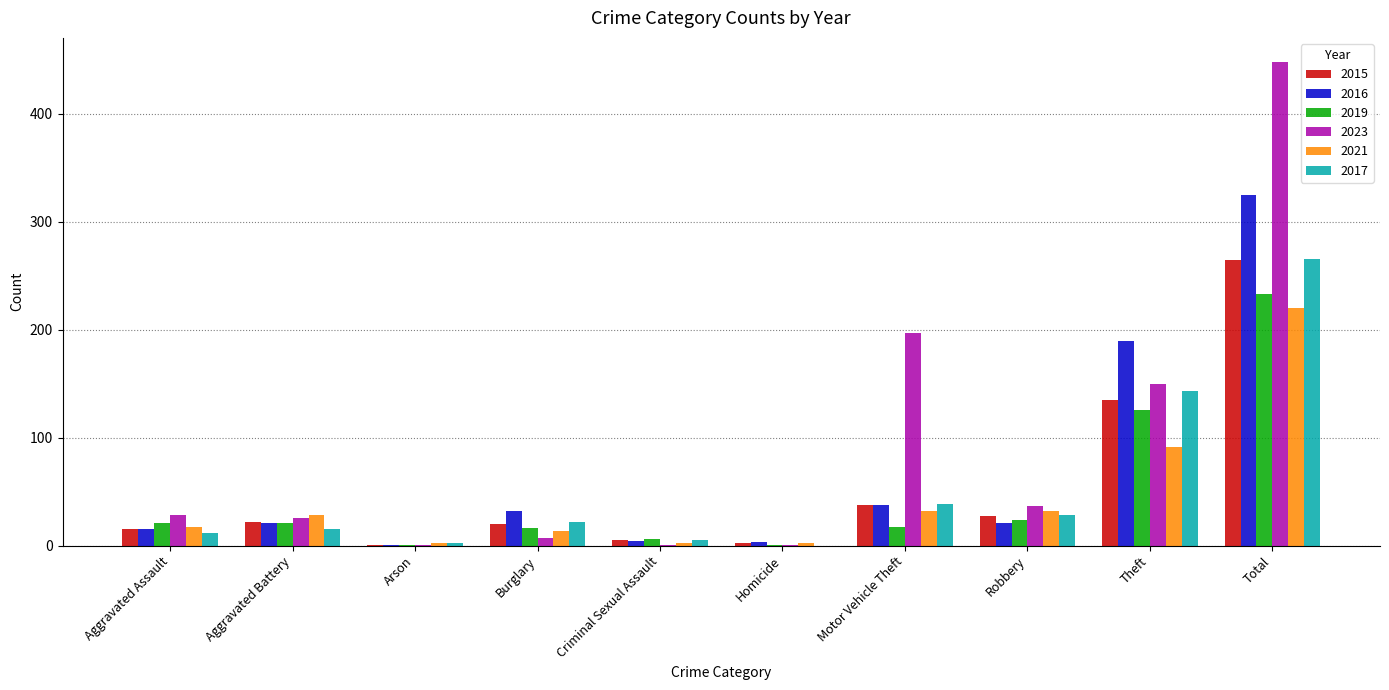

The value of 2017 at Arson is 2. True or false?

True